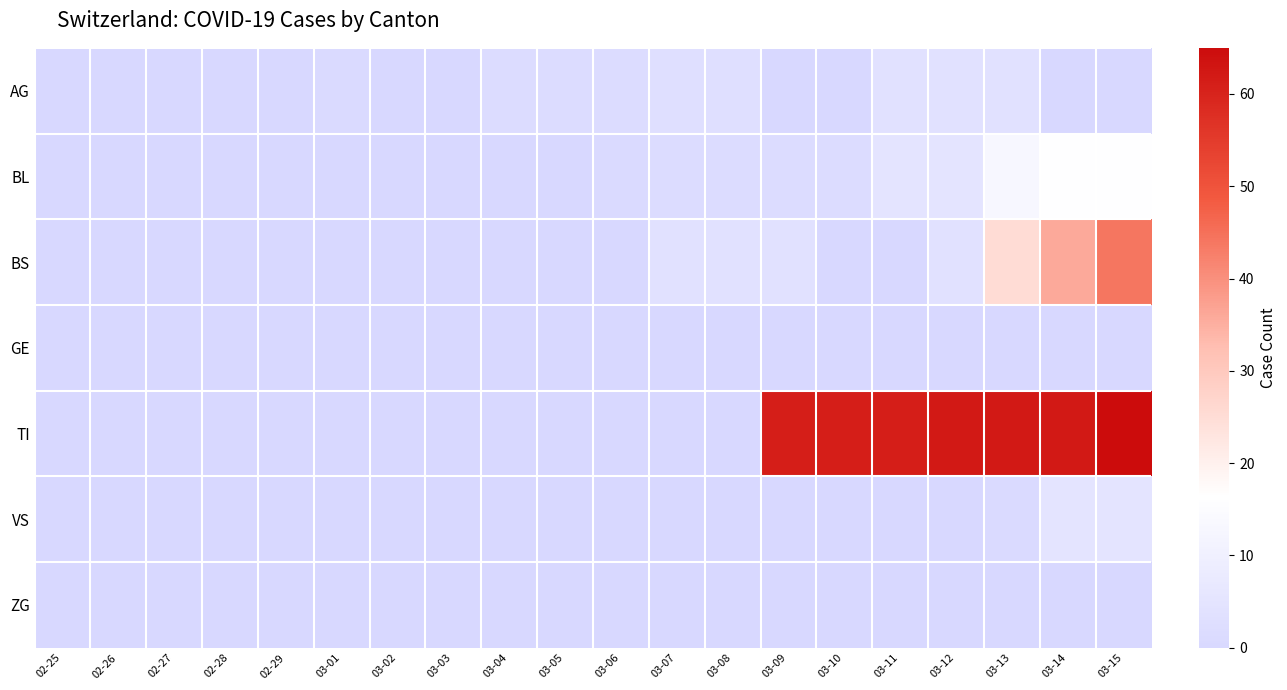

Reading left to right, transcribe all the data shown in this chart.

AG: 02-25=0	02-26=0	02-27=0	02-28=0	02-29=0	03-01=1	03-02=0	03-03=0	03-04=2	03-05=2	03-06=2	03-07=3	03-08=3	03-09=0	03-10=0	03-11=4	03-12=4	03-13=4	03-14=0	03-15=0
BL: 02-25=0	02-26=0	02-27=0	02-28=0	02-29=0	03-01=0	03-02=0	03-03=0	03-04=0	03-05=0	03-06=1	03-07=2	03-08=2	03-09=2	03-10=2	03-11=5	03-12=5	03-13=13	03-14=16	03-15=16
BS: 02-25=0	02-26=0	02-27=0	02-28=0	02-29=0	03-01=0	03-02=0	03-03=0	03-04=0	03-05=0	03-06=0	03-07=4	03-08=4	03-09=4	03-10=0	03-11=0	03-12=4	03-13=25	03-14=36	03-15=44
GE: 02-25=0	02-26=0	02-27=0	02-28=0	02-29=0	03-01=0	03-02=0	03-03=0	03-04=0	03-05=0	03-06=0	03-07=0	03-08=0	03-09=0	03-10=0	03-11=0	03-12=0	03-13=0	03-14=0	03-15=0
TI: 02-25=0	02-26=0	02-27=0	02-28=0	02-29=0	03-01=0	03-02=0	03-03=0	03-04=0	03-05=0	03-06=0	03-07=0	03-08=0	03-09=61	03-10=61	03-11=61	03-12=62	03-13=62	03-14=62	03-15=65
VS: 02-25=0	02-26=0	02-27=0	02-28=0	02-29=0	03-01=0	03-02=0	03-03=0	03-04=0	03-05=0	03-06=0	03-07=0	03-08=0	03-09=0	03-10=0	03-11=0	03-12=0	03-13=1	03-14=5	03-15=5
ZG: 02-25=0	02-26=0	02-27=0	02-28=0	02-29=0	03-01=0	03-02=0	03-03=0	03-04=0	03-05=0	03-06=0	03-07=0	03-08=0	03-09=0	03-10=0	03-11=0	03-12=0	03-13=0	03-14=0	03-15=0